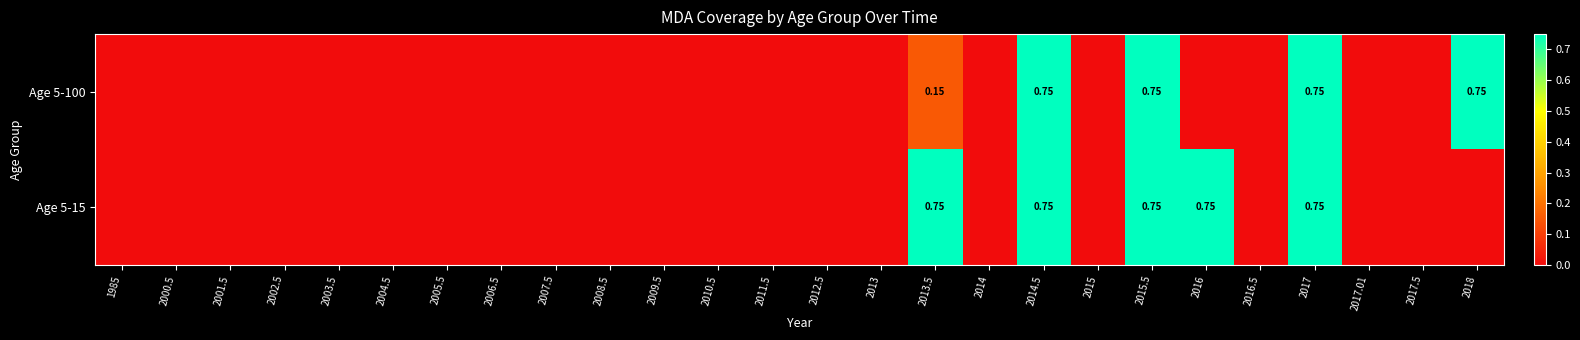

At how many categories does at least one series exceed 0?

6